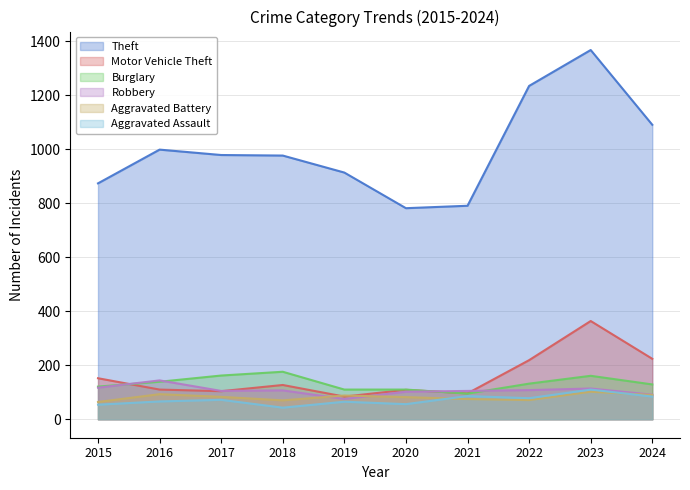

How many interior local valleys does the Motor Vehicle Theft series have?

3